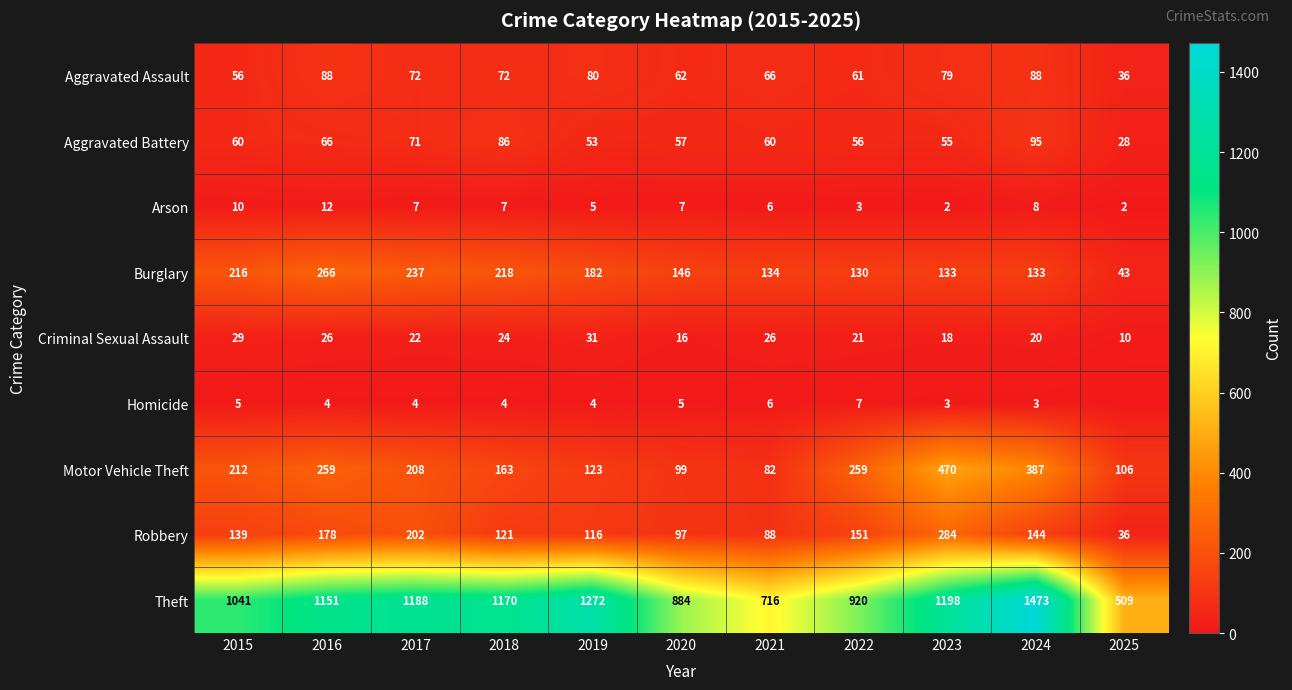

Is the value of Theft at 2016 greater than the value of Criminal Sexual Assault at 2017?

Yes